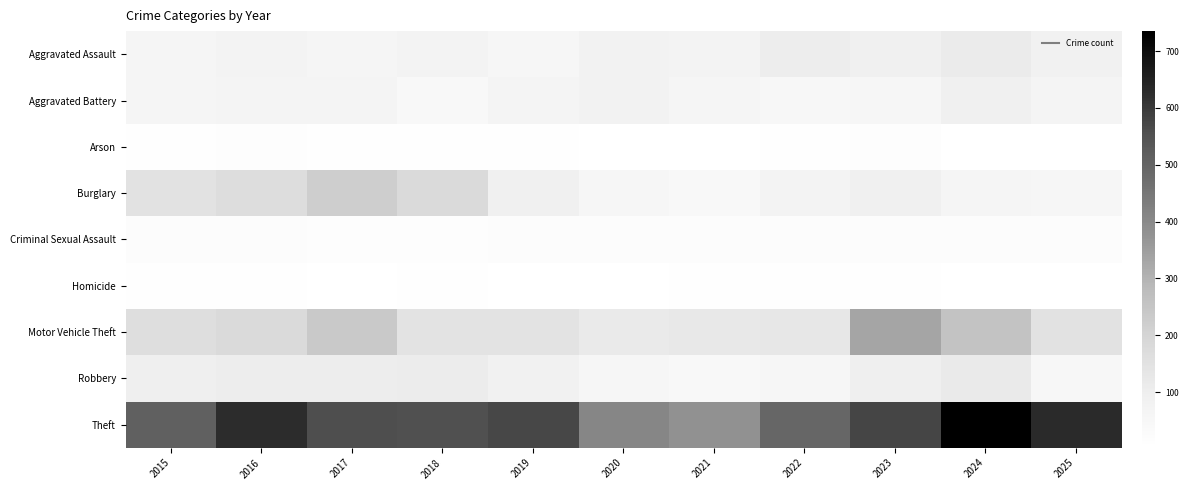

Which series has the widest spread of values?

Theft